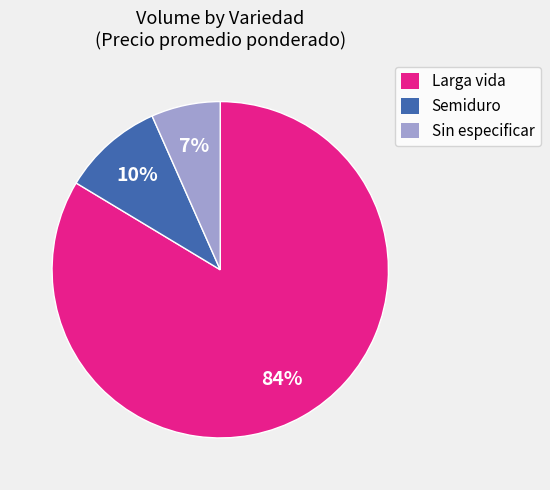

Rank the categories by value from highest to lowest.

Larga vida, Semiduro, Sin especificar